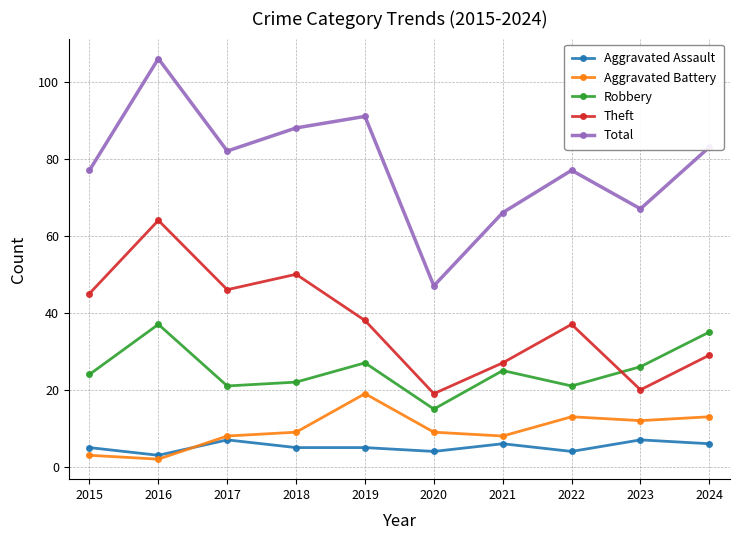

Where is Theft nearest to the value 41?

2019